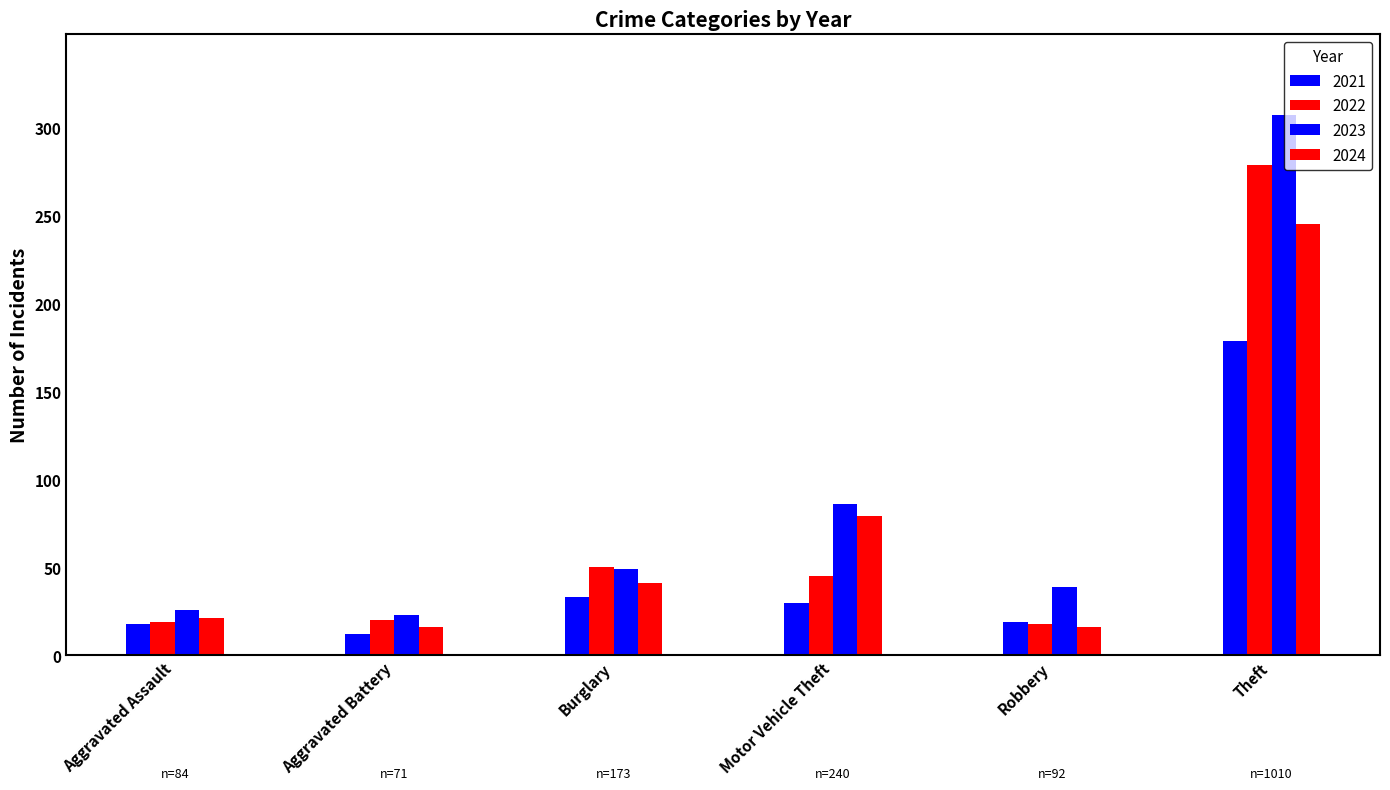

How many data points does each series have?

6